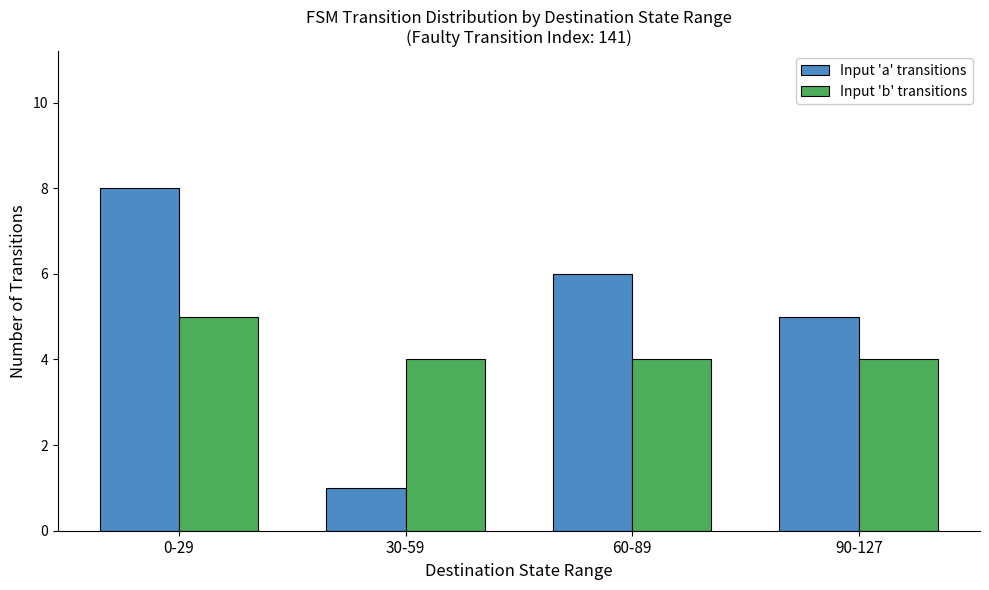

Reading left to right, what are all the values shown in this chart?

Input 'a' transitions: 8	1	6	5
Input 'b' transitions: 5	4	4	4